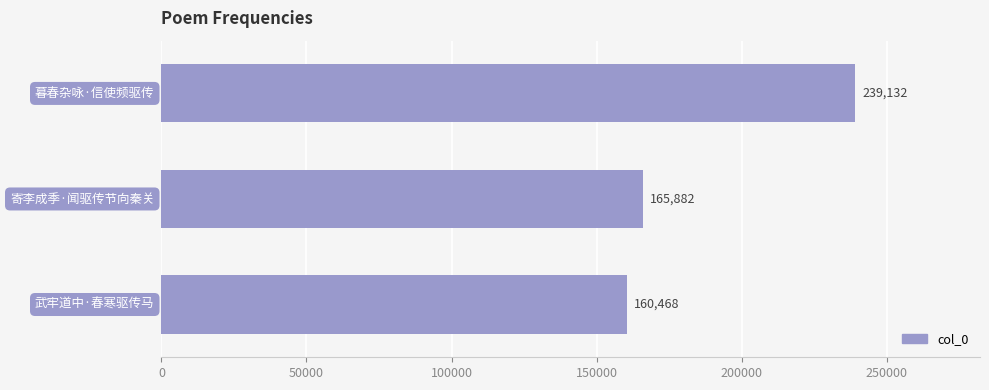

What is the greatest value displayed?

239132